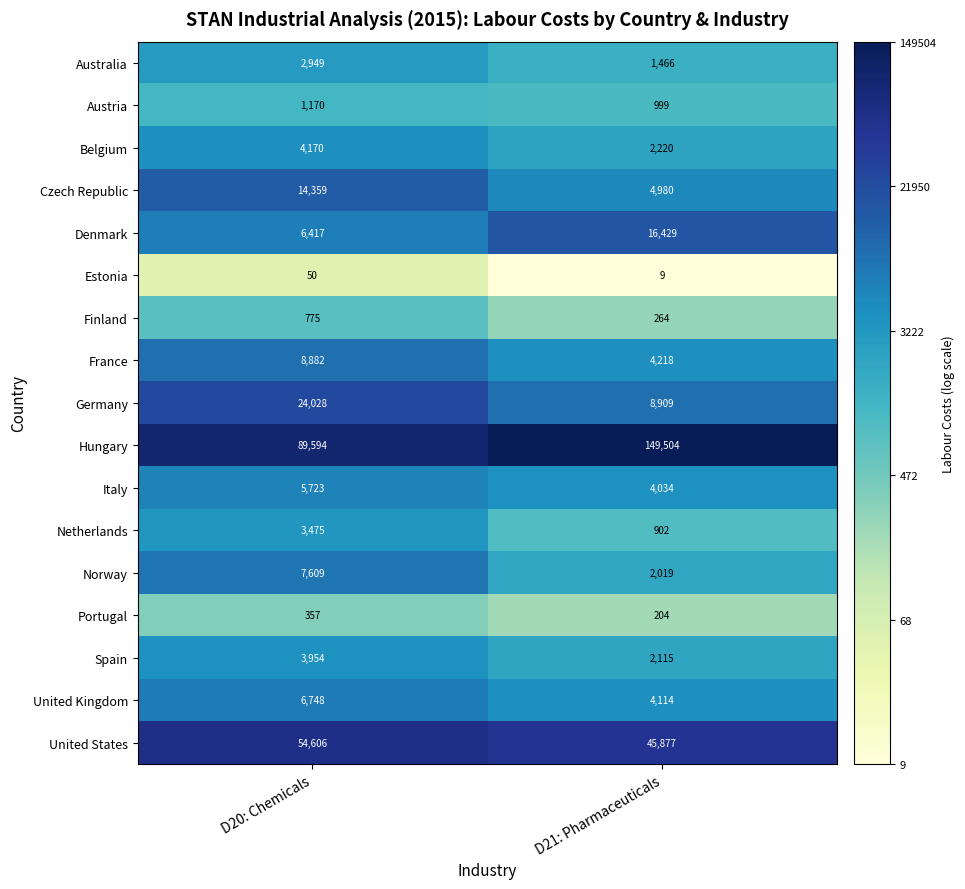

The Spain series shows 3954 at D20: Chemicals. True or false?

True